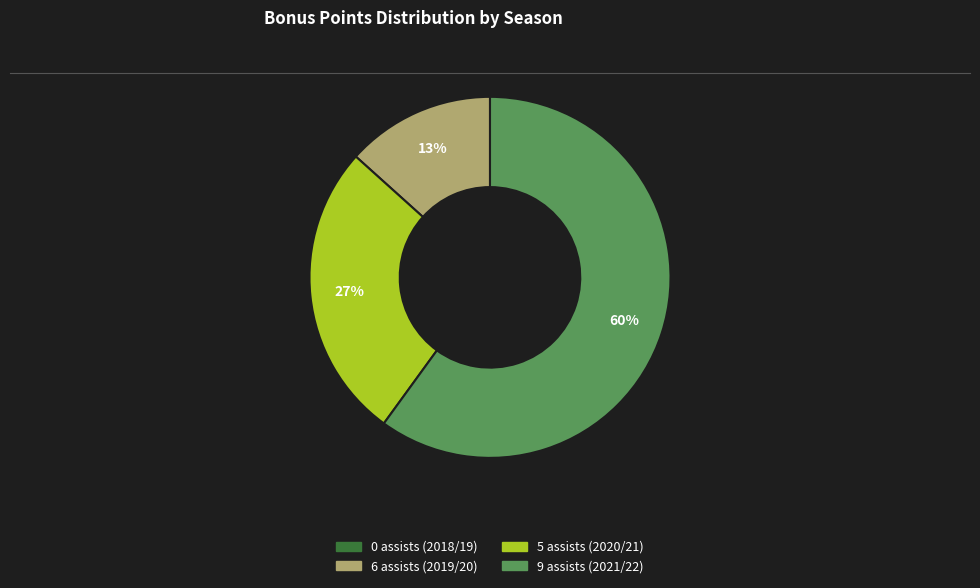

Is the sum of 5 assists (2020/21) and 6 assists (2019/20) greater than half?

No